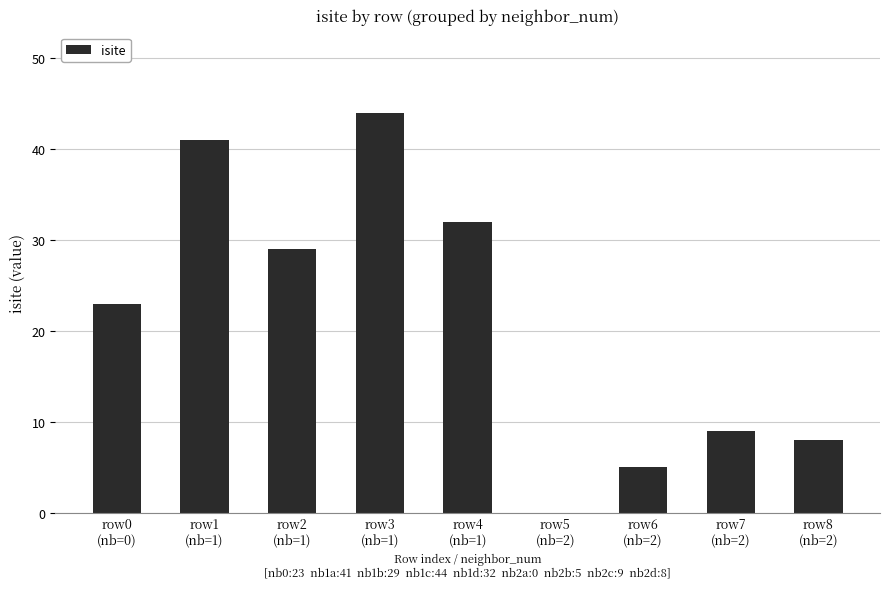

Are the bars horizontal?

No